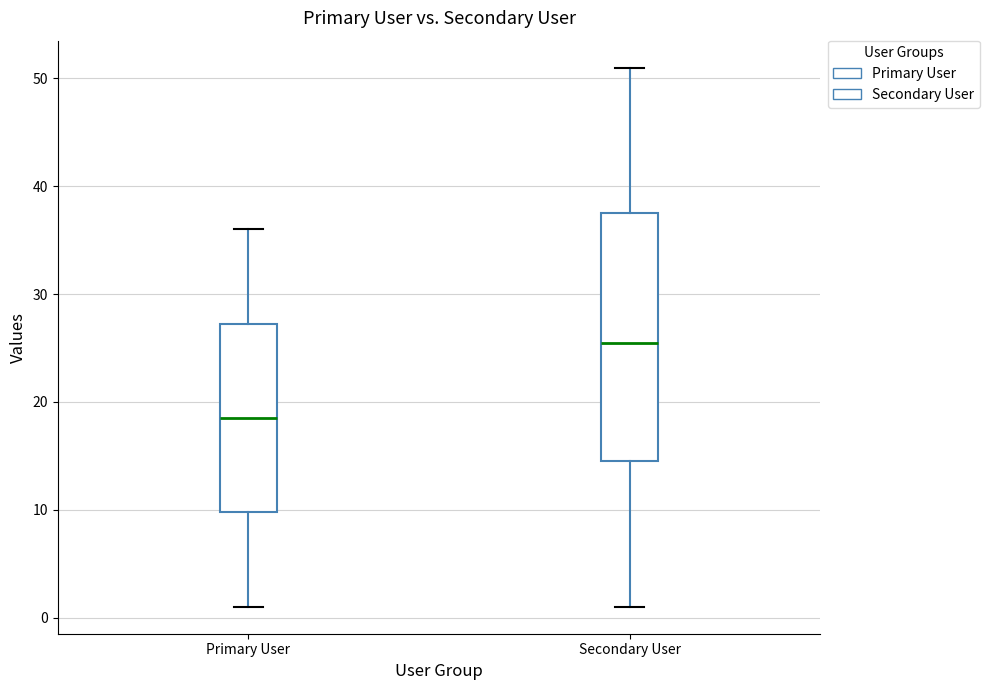

Reading left to right, read every box against the y-axis: the position of its median line, the range the box covers, and the ends of its whiskers. The values are not printed on the chart, so give them approximately, as read against the axis.

Primary User: median 19, box 10 to 27, whiskers 1 to 36
Secondary User: median 26, box 15 to 38, whiskers 1 to 51